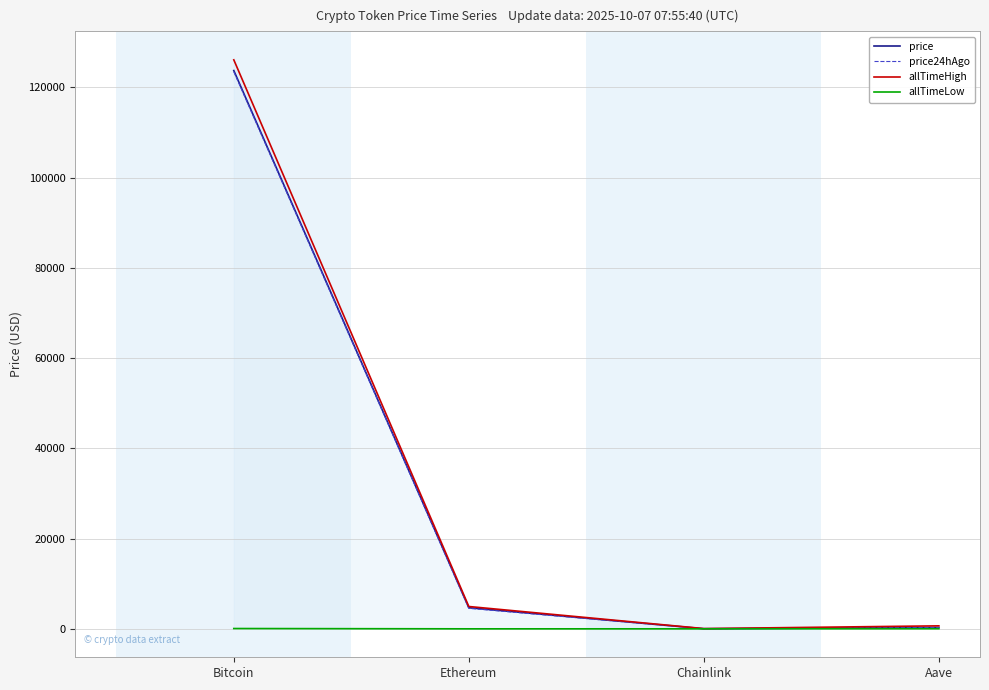

What is the sum of all allTimeHigh values?

131740.4